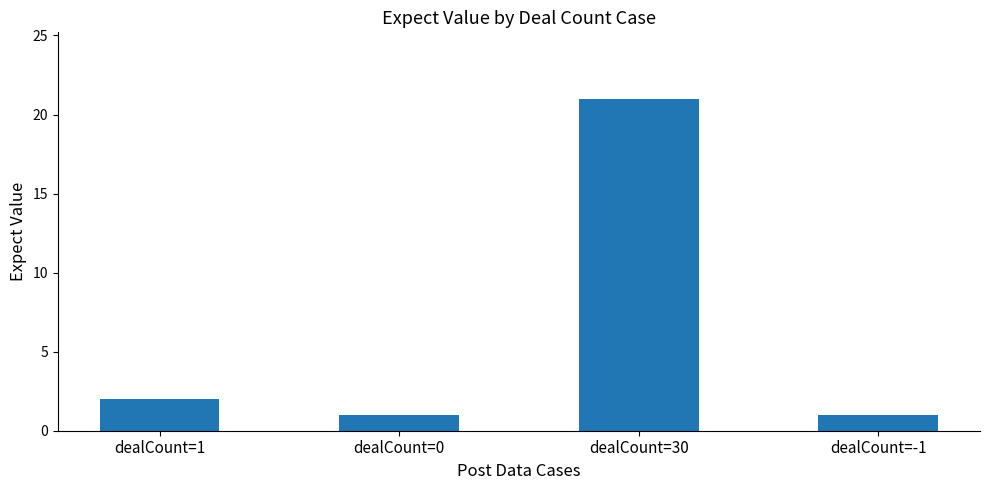

What is the difference between the maximum and minimum values?

20